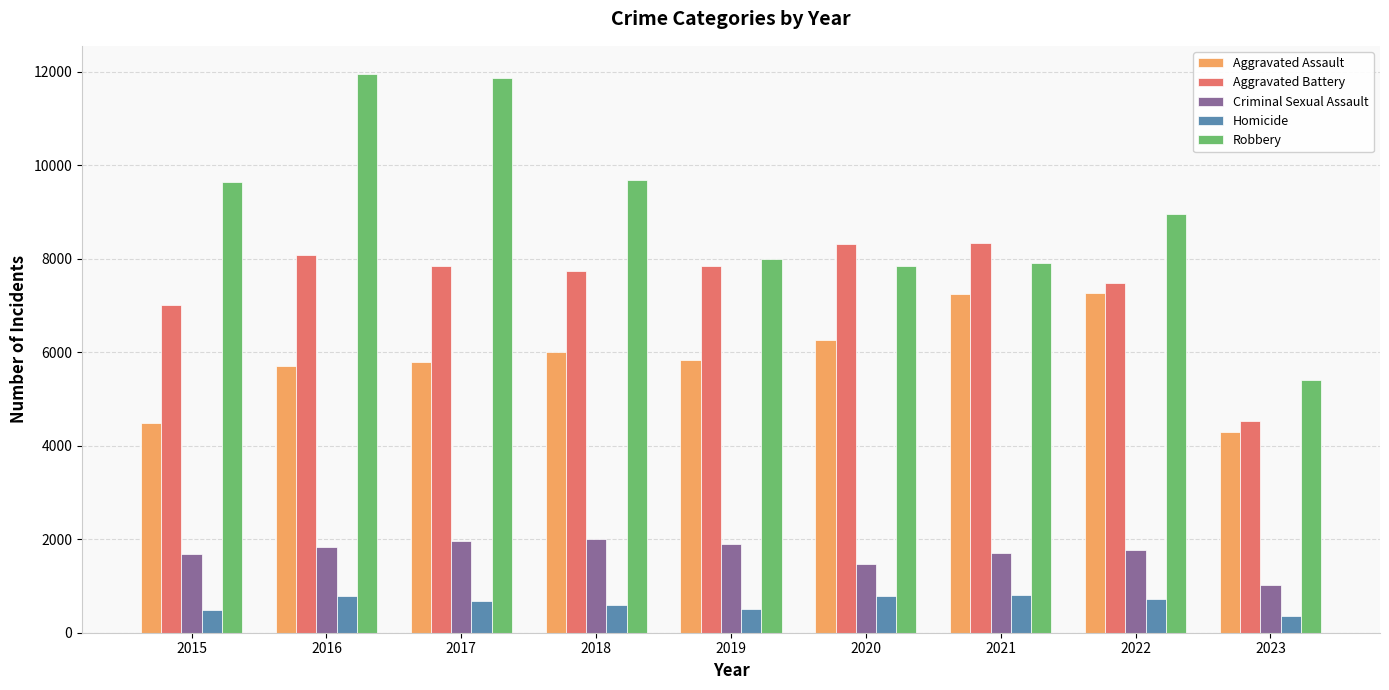

The value of Homicide at 2022 is 718. True or false?

True